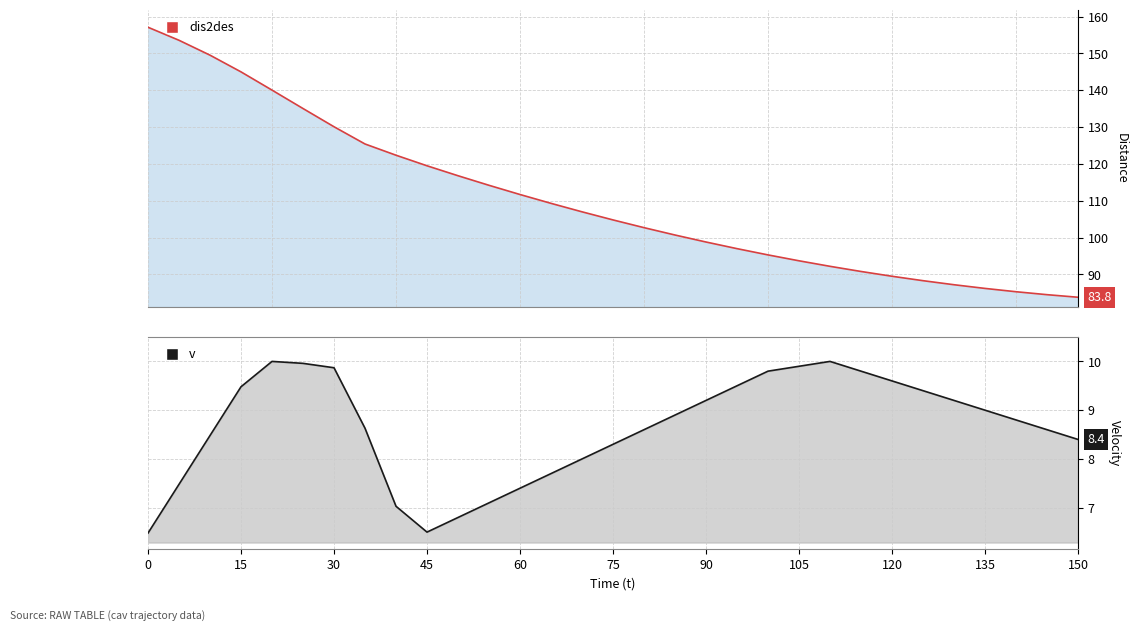

Which has a higher value, 50 or 5?

5